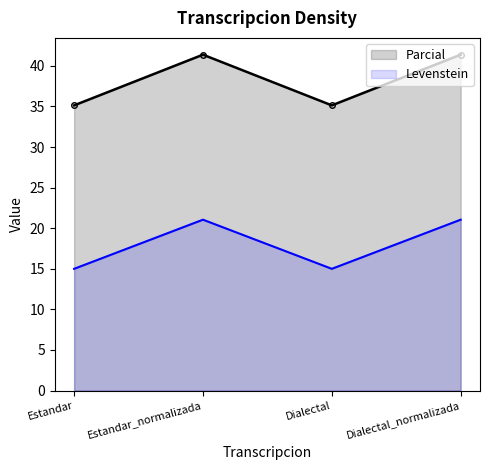

Reading left to right, list all the values displayed in this chart.

Levenstein: Estandar=15.0	Estandar_normalizada=21.1	Dialectal=15.0	Dialectal_normalizada=21.1
Parcial: Estandar=35.1	Estandar_normalizada=41.4	Dialectal=35.1	Dialectal_normalizada=41.4